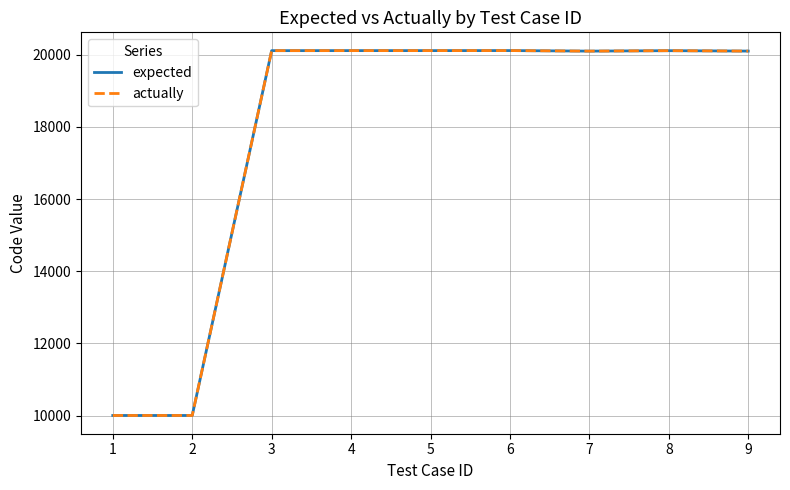

Is the value of expected at 3 greater than the value of actually at 8?

Yes